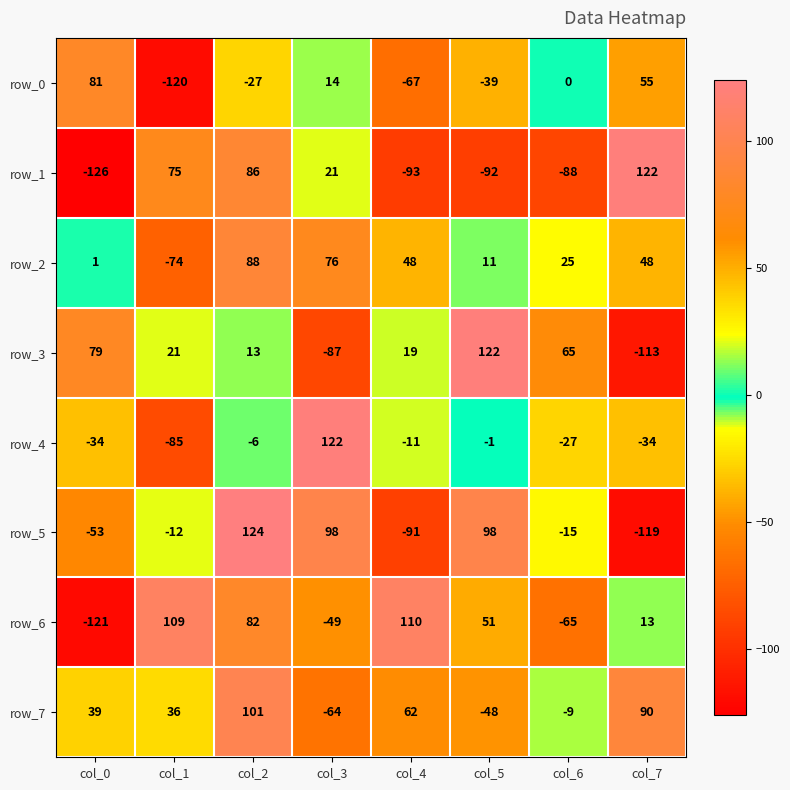

Reading left to right, extract all data points from this chart.

row_0: col_0=81	col_1=-120	col_2=-27	col_3=14	col_4=-67	col_5=-39	col_6=0	col_7=55
row_1: col_0=-126	col_1=75	col_2=86	col_3=21	col_4=-93	col_5=-92	col_6=-88	col_7=122
row_2: col_0=1	col_1=-74	col_2=88	col_3=76	col_4=48	col_5=11	col_6=25	col_7=48
row_3: col_0=79	col_1=21	col_2=13	col_3=-87	col_4=19	col_5=122	col_6=65	col_7=-113
row_4: col_0=-34	col_1=-85	col_2=-6	col_3=122	col_4=-11	col_5=-1	col_6=-27	col_7=-34
row_5: col_0=-53	col_1=-12	col_2=124	col_3=98	col_4=-91	col_5=98	col_6=-15	col_7=-119
row_6: col_0=-121	col_1=109	col_2=82	col_3=-49	col_4=110	col_5=51	col_6=-65	col_7=13
row_7: col_0=39	col_1=36	col_2=101	col_3=-64	col_4=62	col_5=-48	col_6=-9	col_7=90